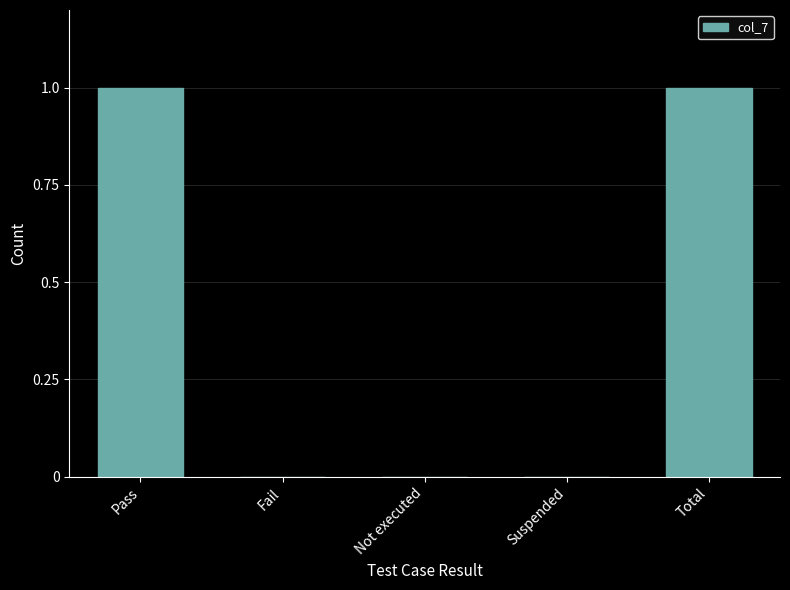

The chart shows a value of 0 at Suspended. True or false?

True